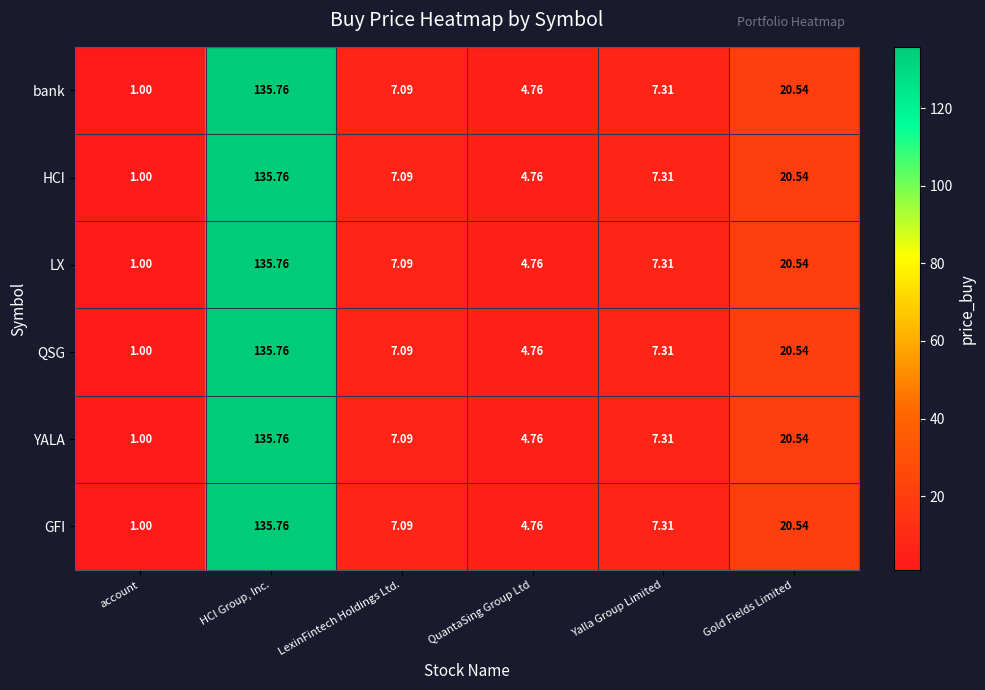

Rank the categories by HCI value from highest to lowest.

HCI Group, Inc., Gold Fields Limited, Yalla Group Limited, LexinFintech Holdings Ltd., QuantaSing Group Ltd, account